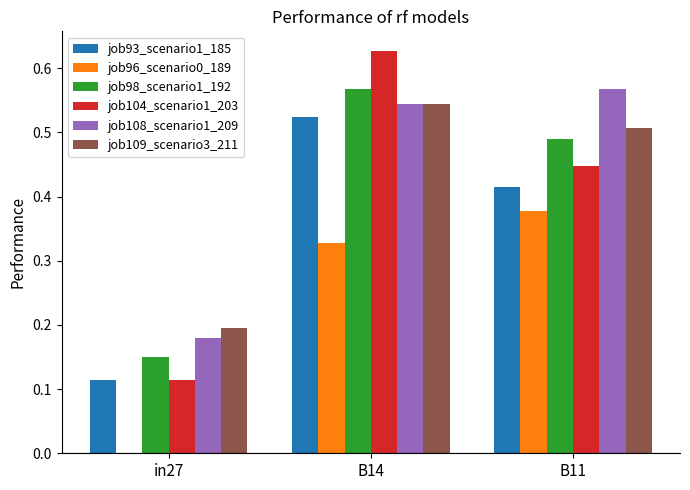

What is the sum of the job108_scenario1_209 values at B11 and B14?

1.1